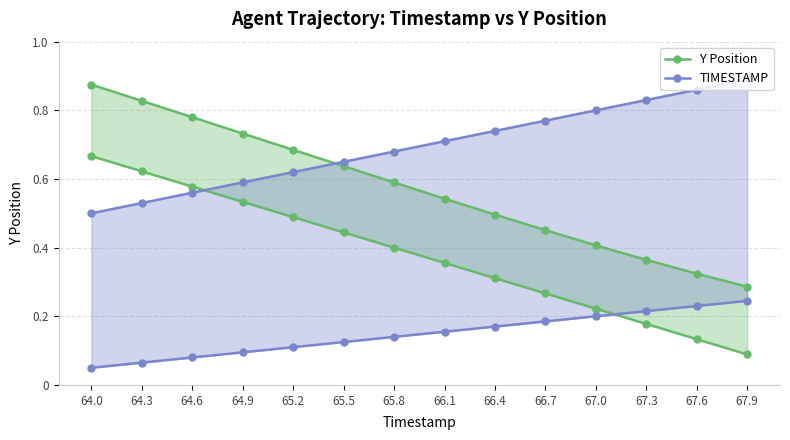

True or false: TIMESTAMP and Y Position cross at least once.

True